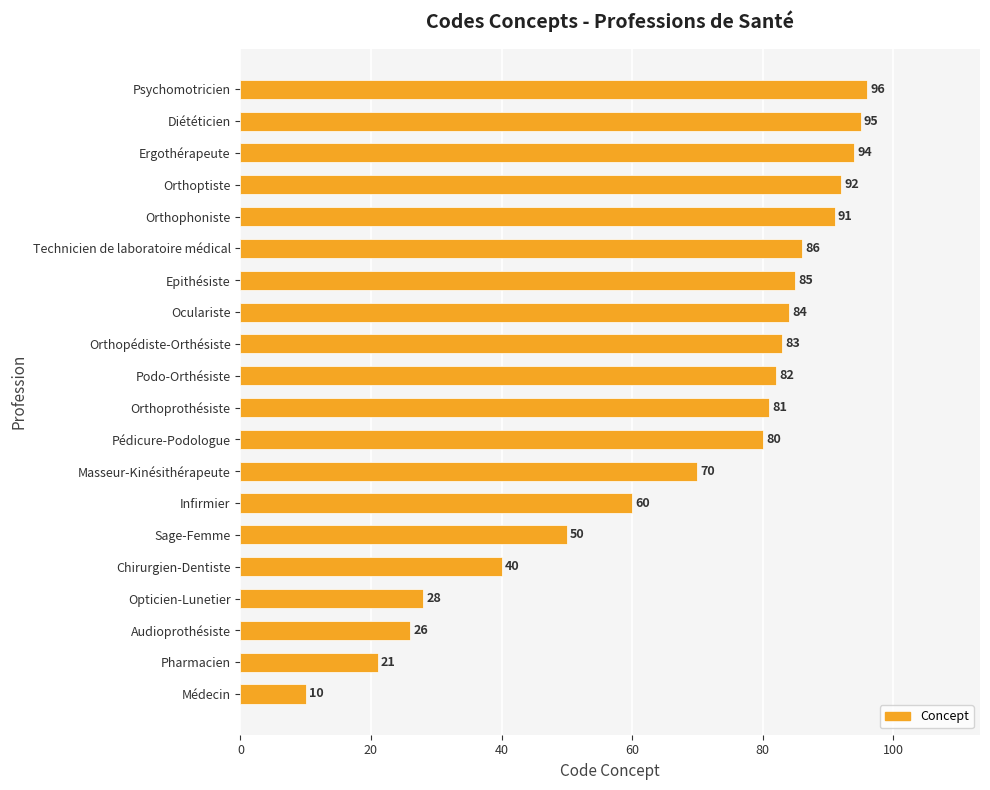

Where is the data nearest to the value 53?

Sage-Femme